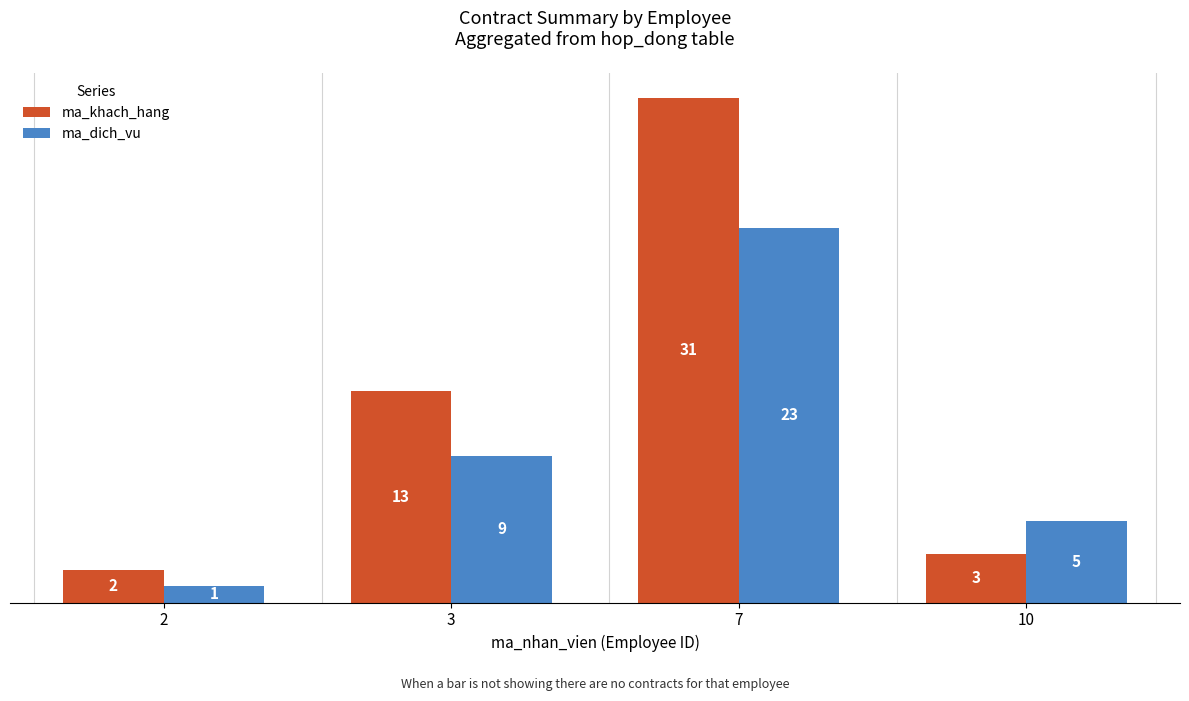

What is the average value of the ma_dich_vu series?

10